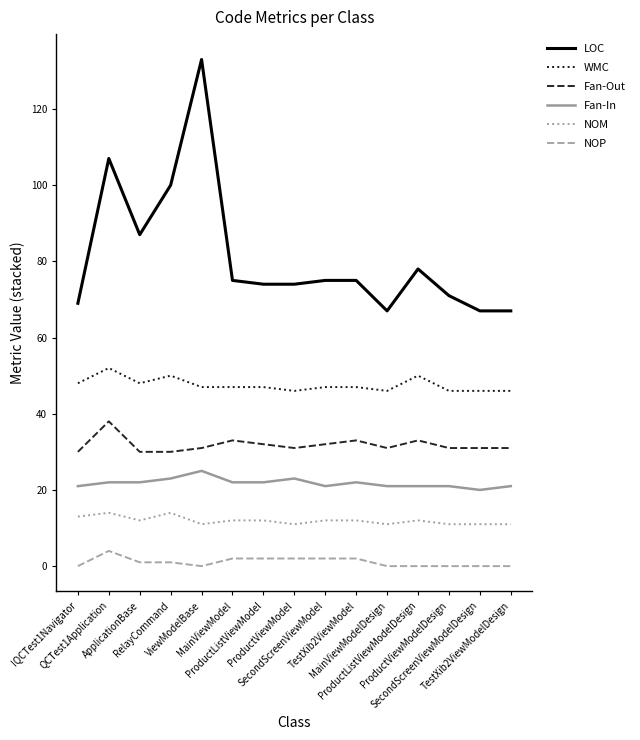

Between ApplicationBase and SecondScreenViewModel, which series saw the biggest shift?

LOC